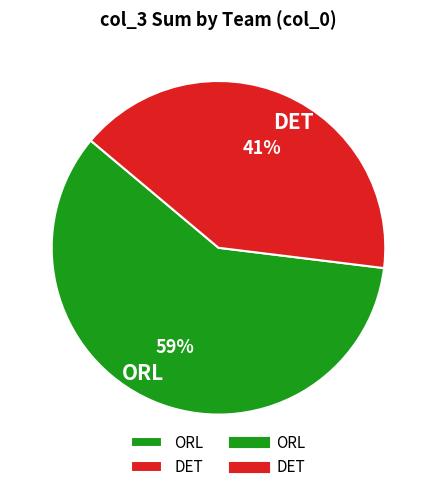

True or false: DET accounts for 48% of the total.

False